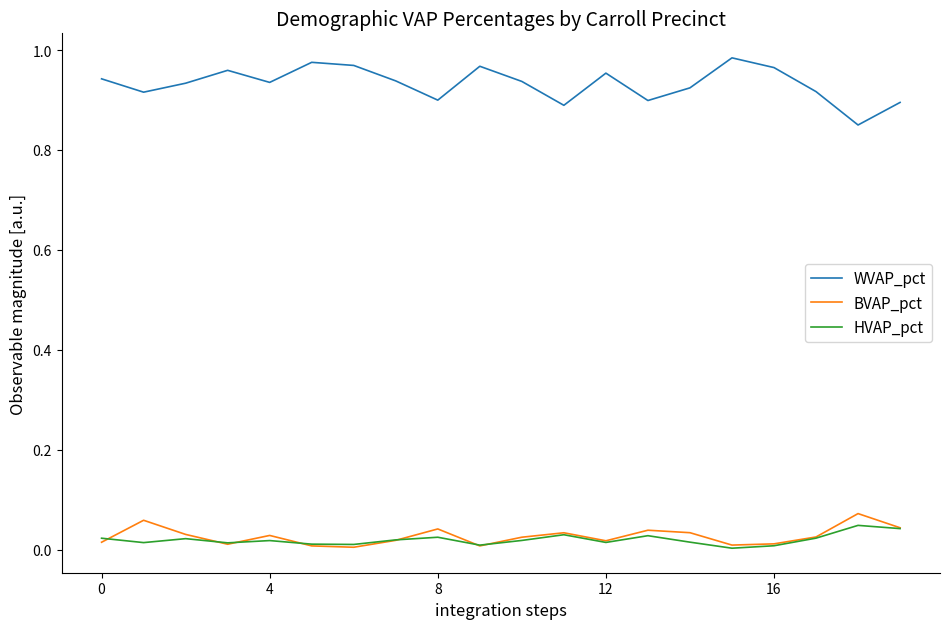

Rank the series by their maximum value, from highest to lowest.

WVAP_pct, BVAP_pct, HVAP_pct